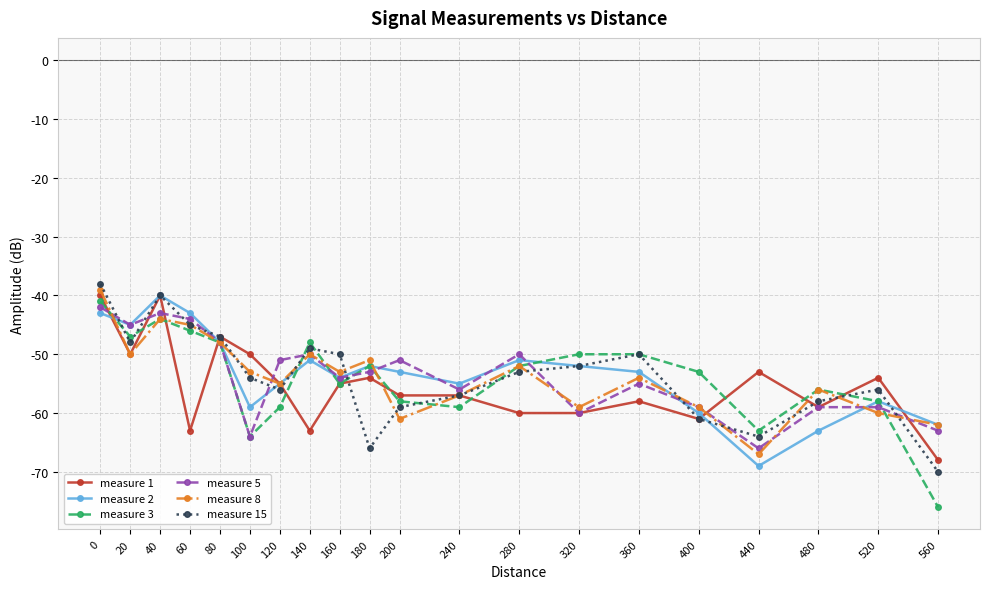

Between which two adjacent categories do measure 1 and measure 5 first intersect?

0 and 20